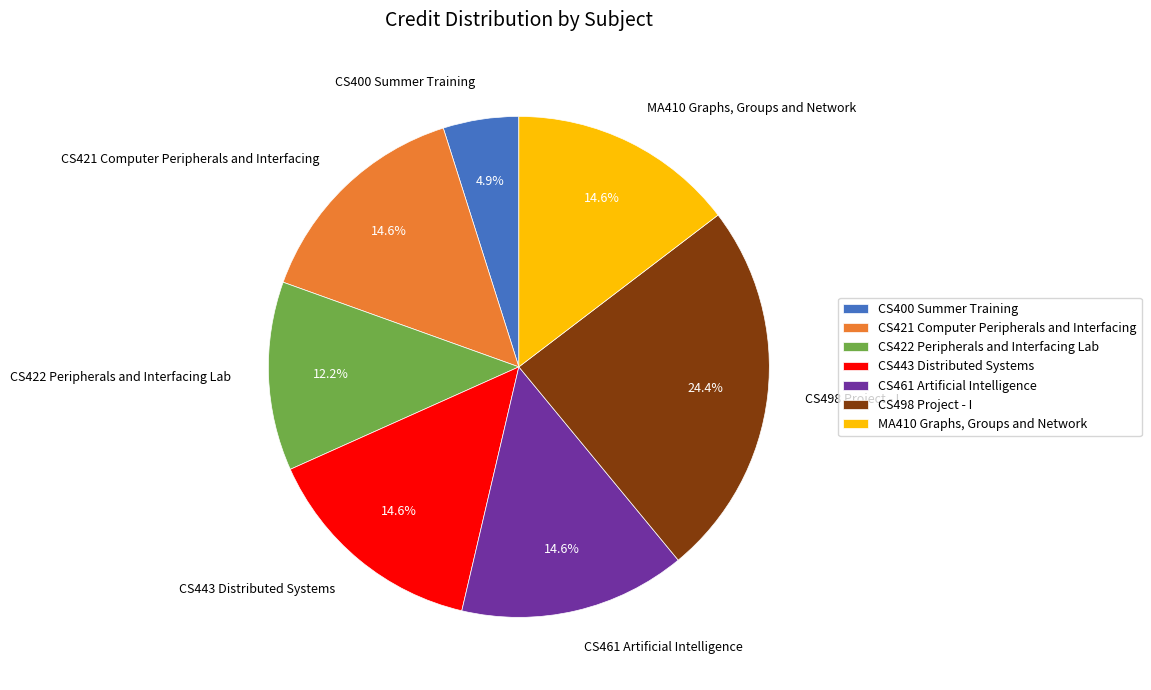

Is the sum of CS422 Peripherals and Interfacing Lab and CS461 Artificial Intelligence greater than half?

No